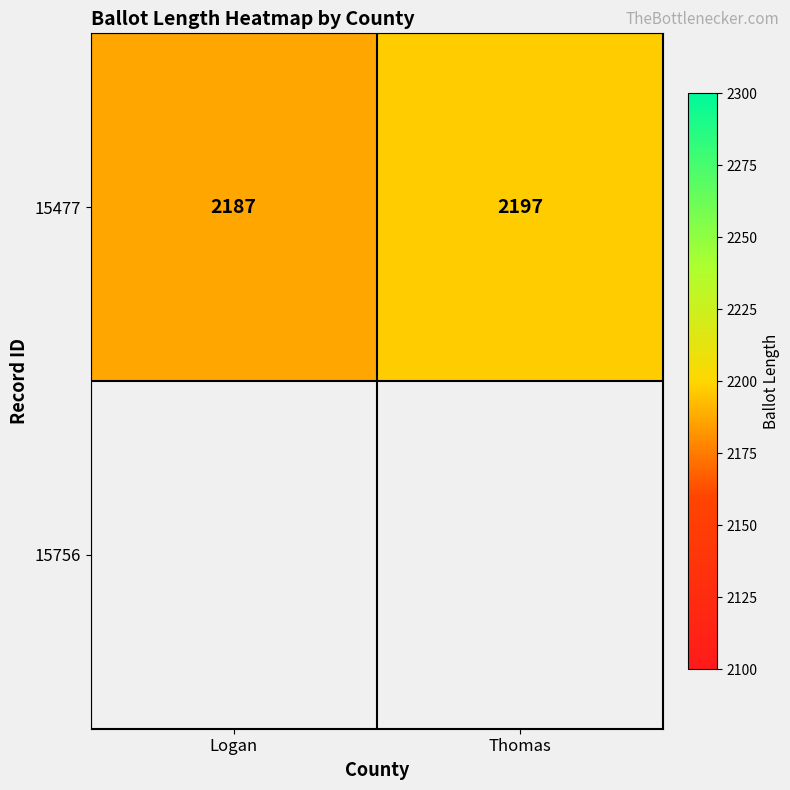

True or false: the data shows 850 at Logan.

False